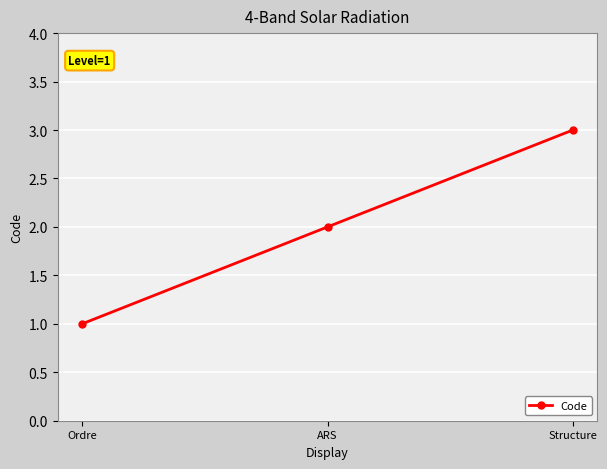

What is the sum of all values?

6